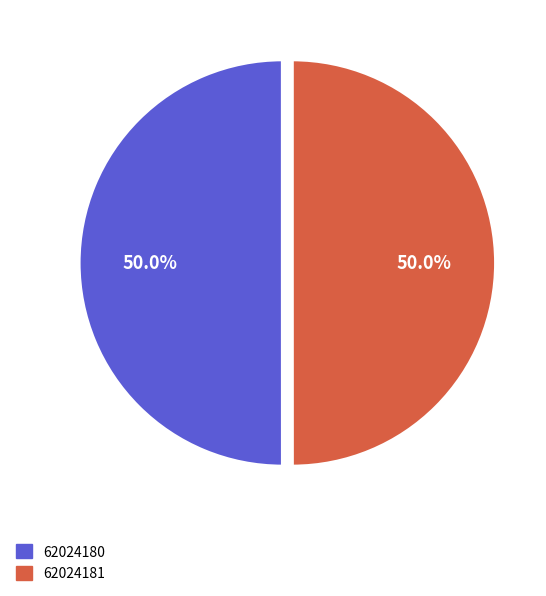

To the nearest percent, what is the average slice percentage?

50%